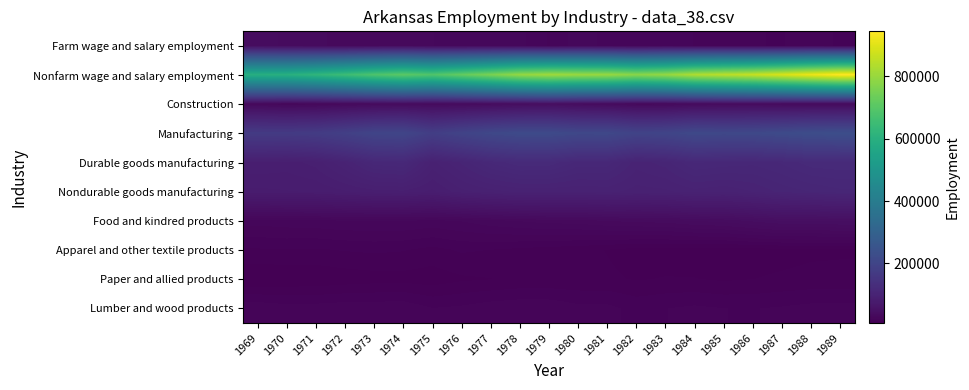

Which series has the largest range (max minus min)?

Nonfarm wage and salary employment